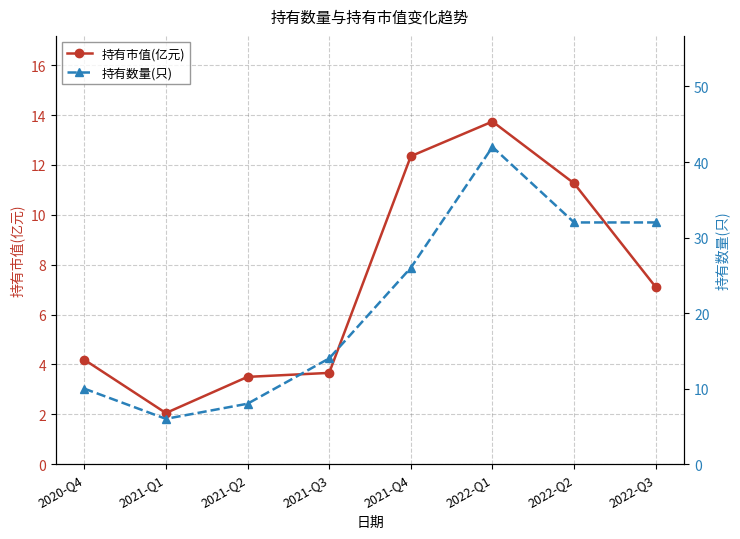

What is the average value of the 持有数量(只) series?

21.2